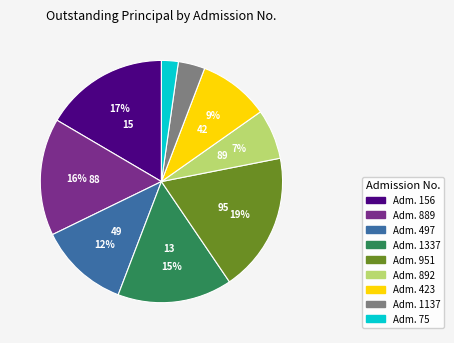

Is there any slice that represents more than half of the pie?

No